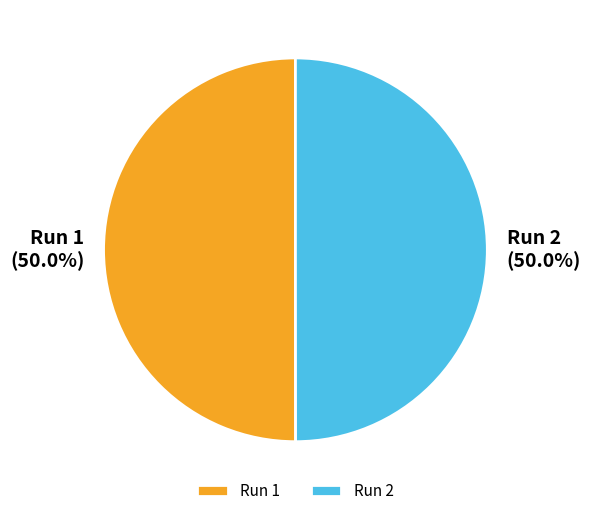

Is it true that Run 1 is 41% of the pie?

False